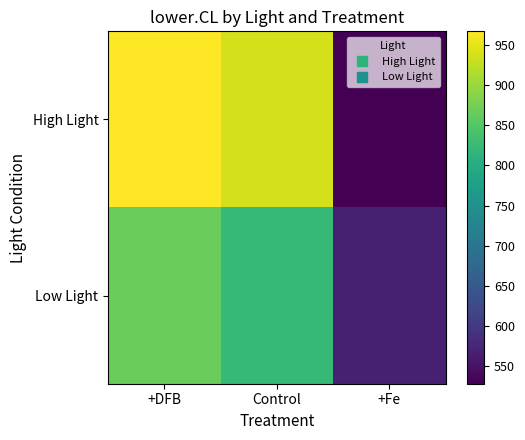

Reading left to right, list all the values displayed in this chart.

High Light: +DFB=966.9	Control=938.3	+Fe=528.2
Low Light: +DFB=867.2	Control=822.7	+Fe=566.6